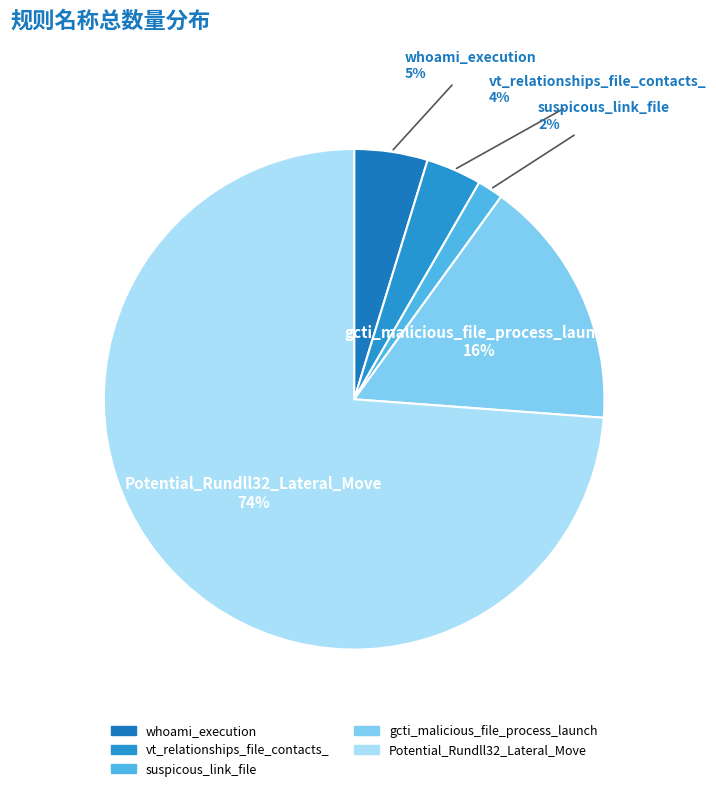

The gcti_malicious_file_process_launch slice represents 28% of the pie. True or false?

False